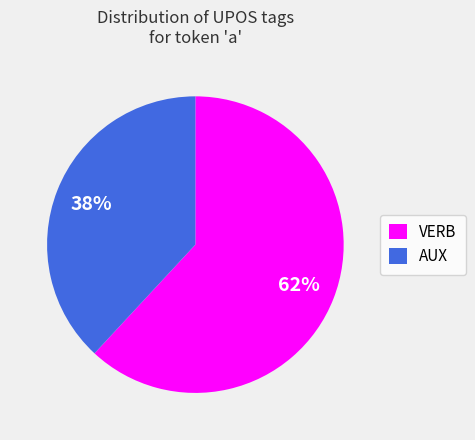

To the nearest percent, what is the average slice percentage?

50%